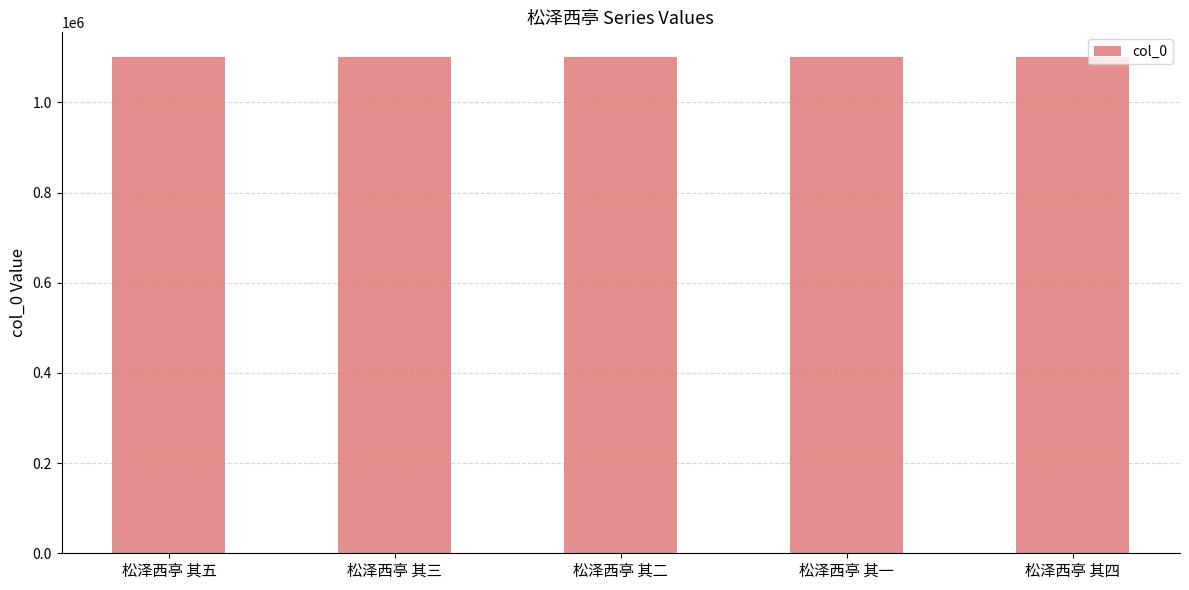

What is the greatest value displayed?

1100438